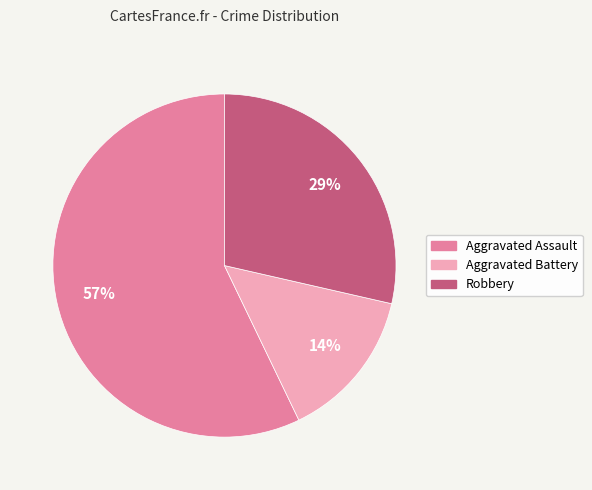

How many segments does this pie chart have?

3